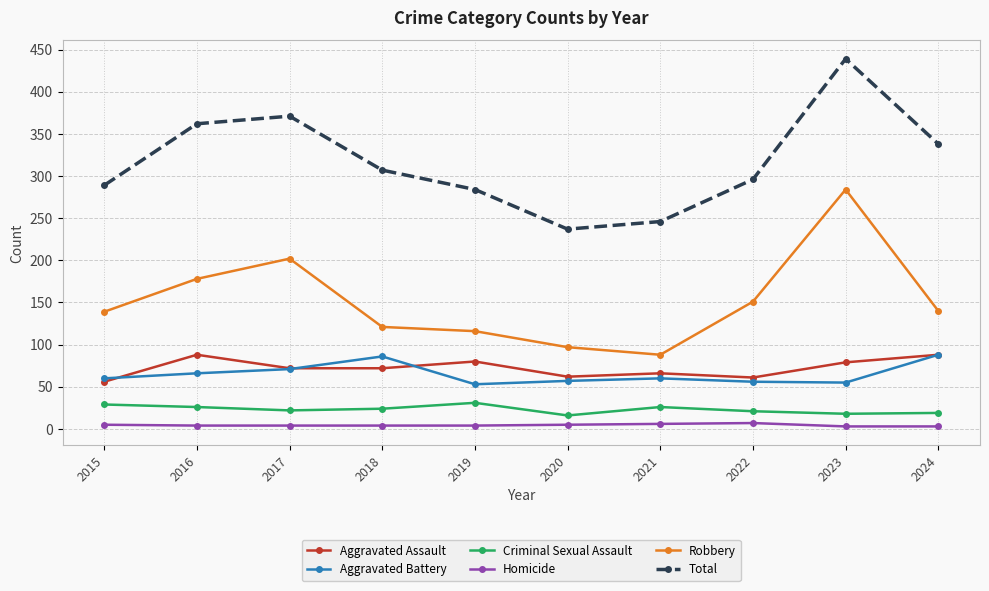

True or false: Aggravated Assault and Robbery cross at least once.

False